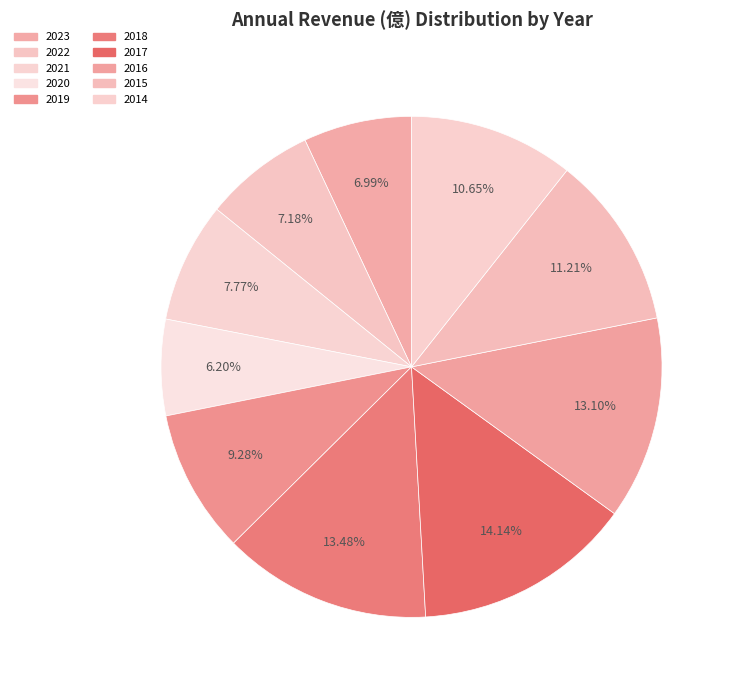

Is it true that 2014 is 4% of the pie?

False